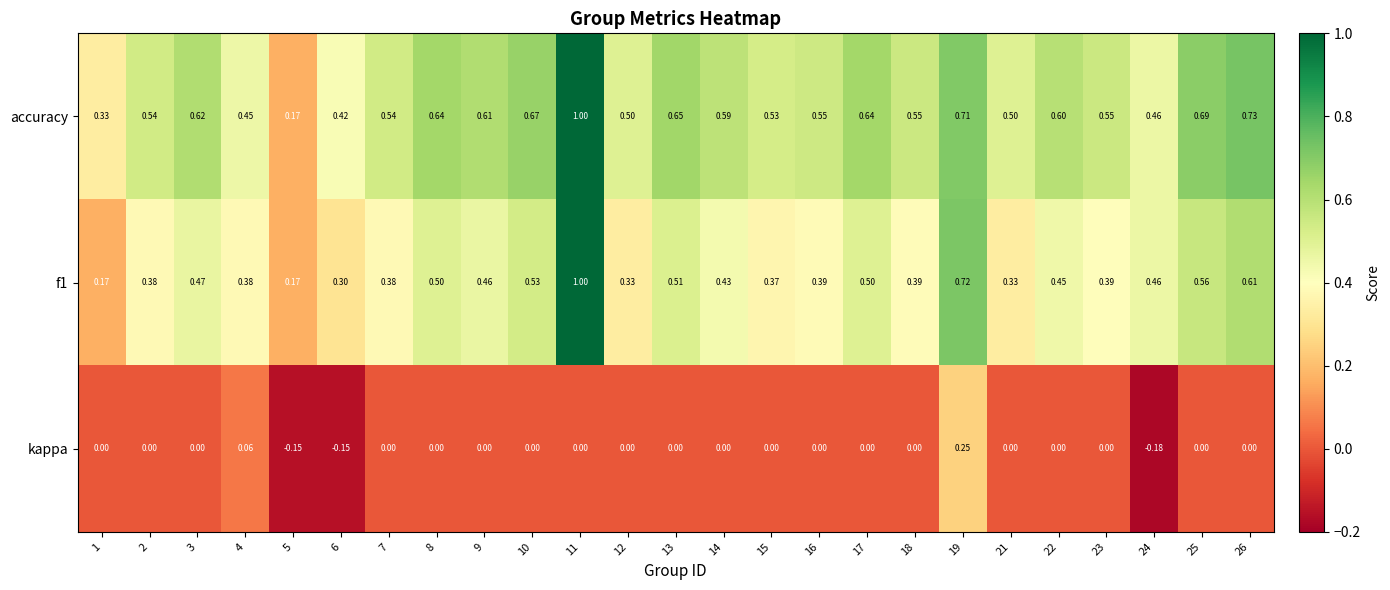

Which series changed the most between 6 and 16?

kappa